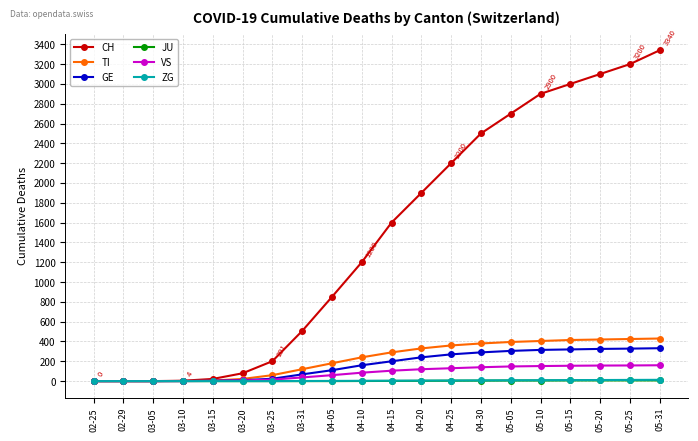

What is the label of the 18th point from the right?

03-05